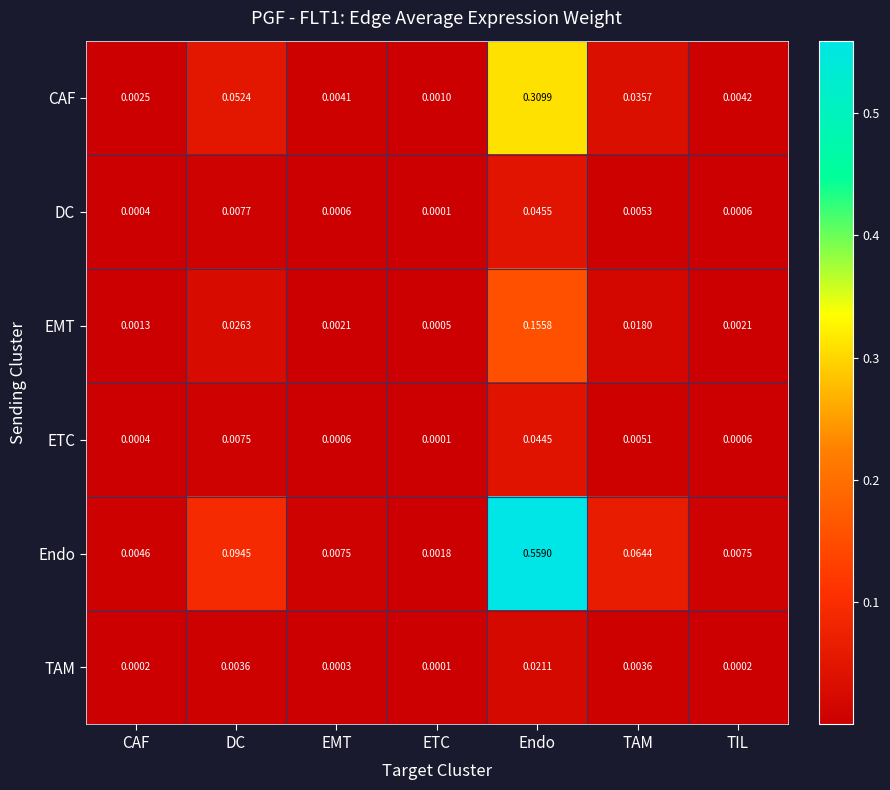

Where is TAM nearest to the value 0?

ETC